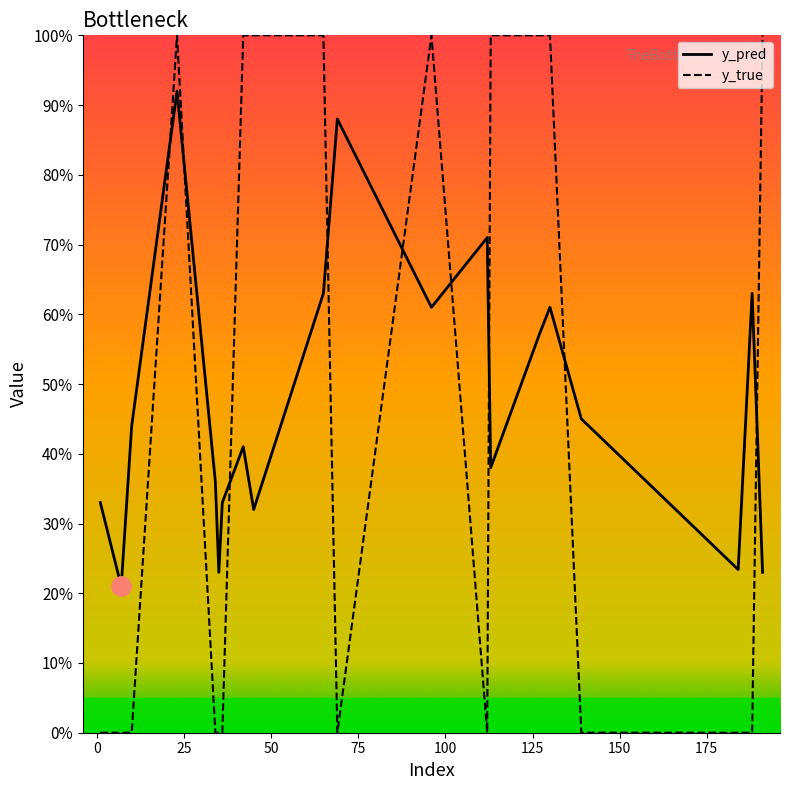

What is the value of the y_pred point at the 10th from the left?

0.6